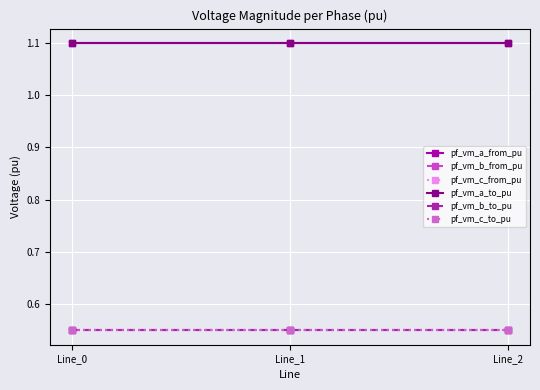

At which label does pf_vm_a_from_pu reach its minimum?

Line_1